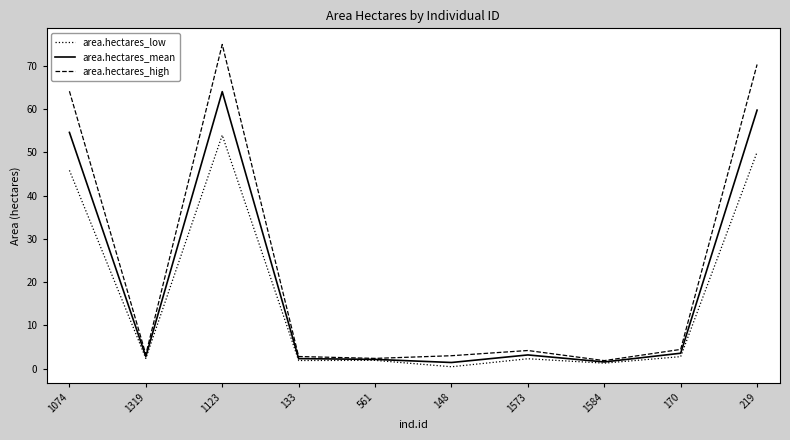

Where does the area.hectares_mean series first go above 3?

1074